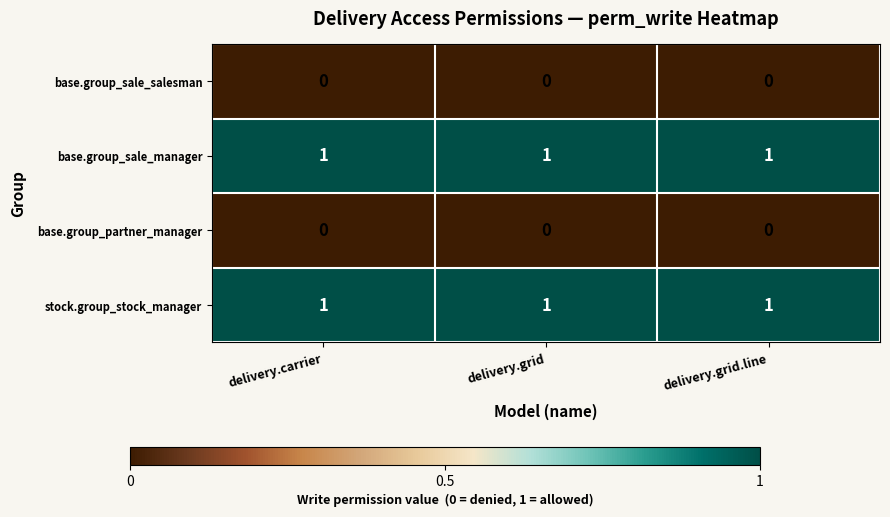

What is the sum of all base.group_sale_manager values?

3